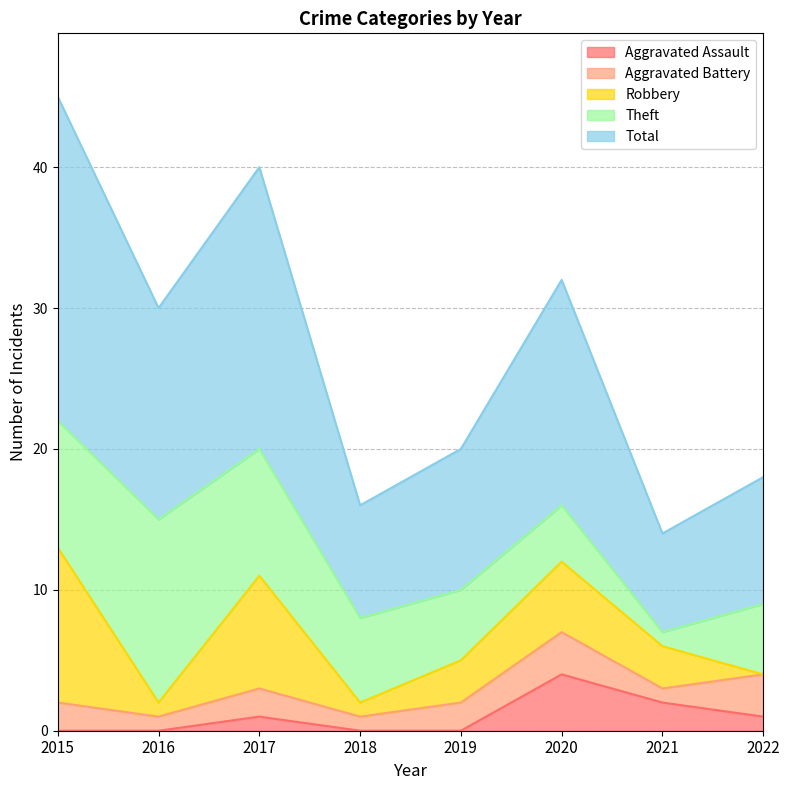

List the labels in order of Robbery value, largest first.

2015, 2017, 2020, 2019, 2021, 2016, 2018, 2022